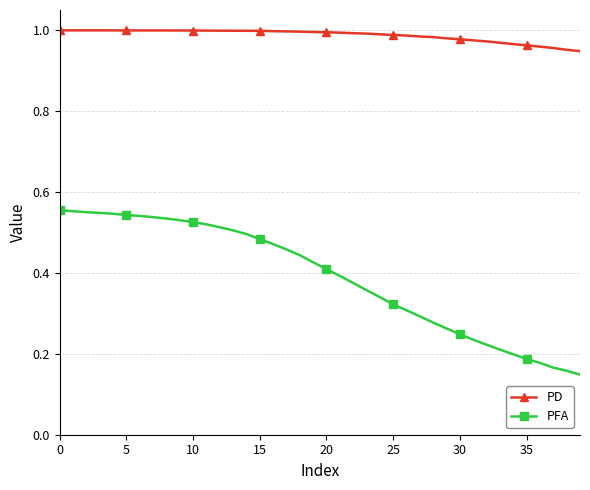

Which series has the largest range (max minus min)?

PFA